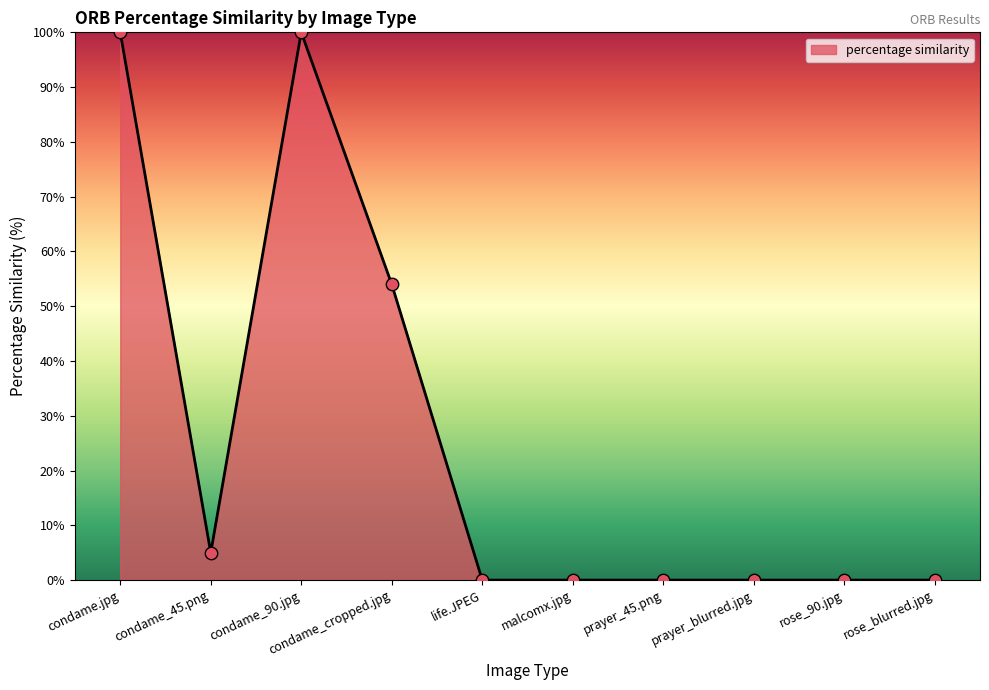

Which has a higher value, rose_blurred.jpg or condame_45.png?

condame_45.png